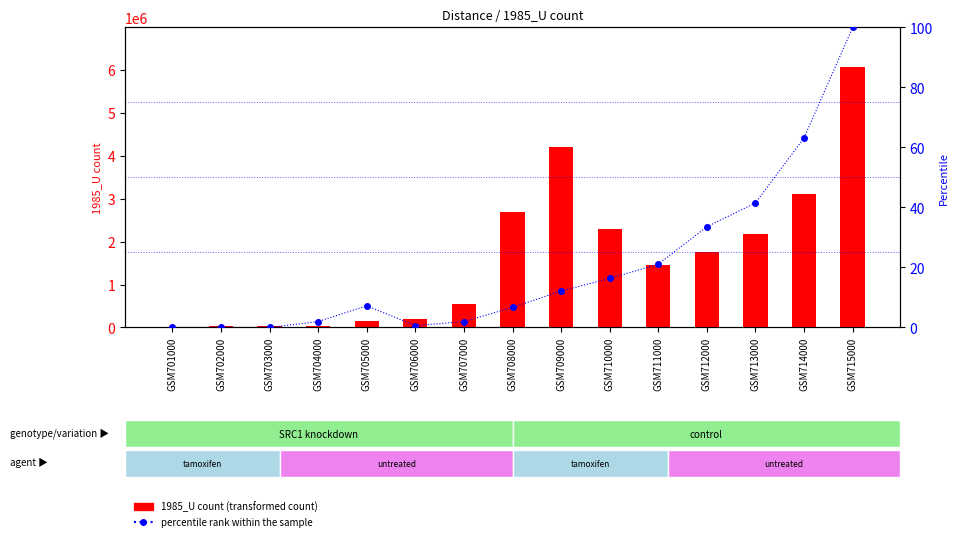

At how many categories does at least one series exceed 4530234?

1